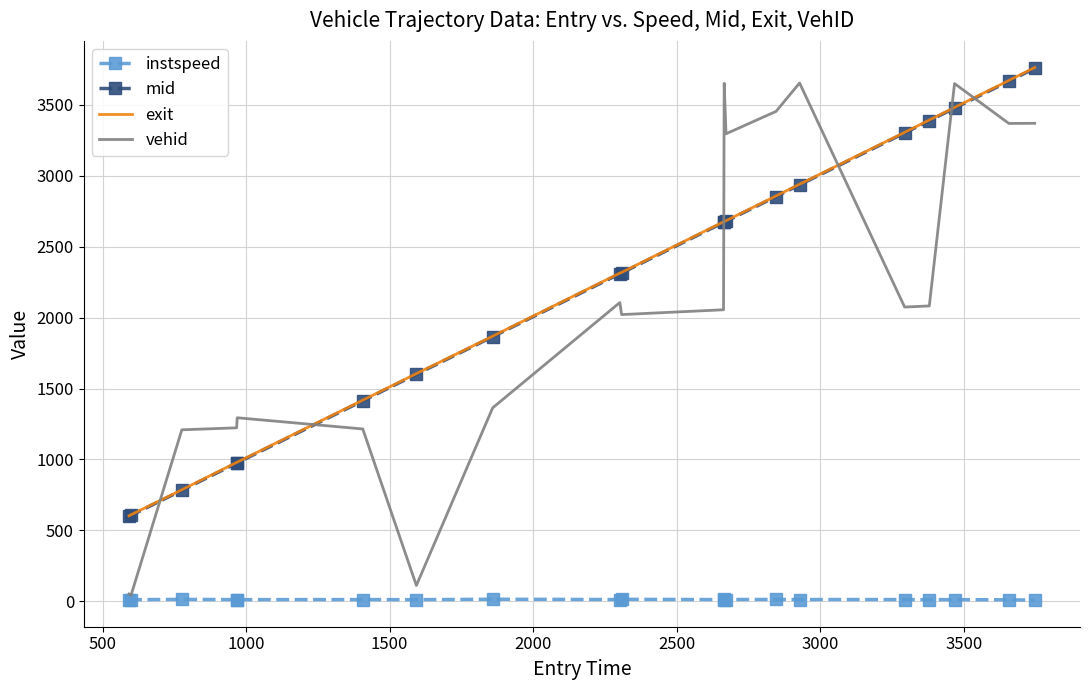

What is the minimum value for mid?

599.1